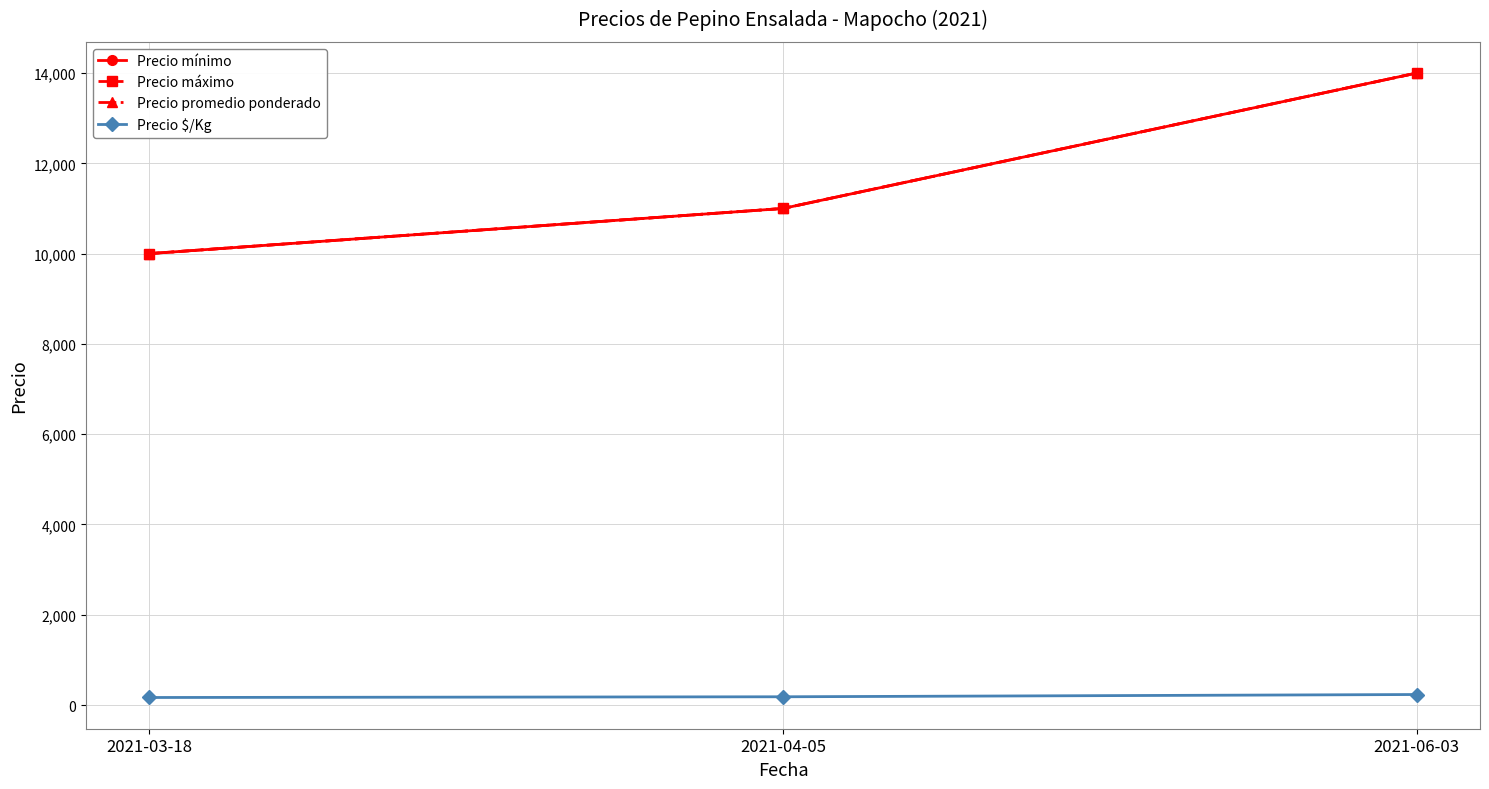

Which has a higher value, 2021-03-18 or 2021-06-03?

2021-06-03